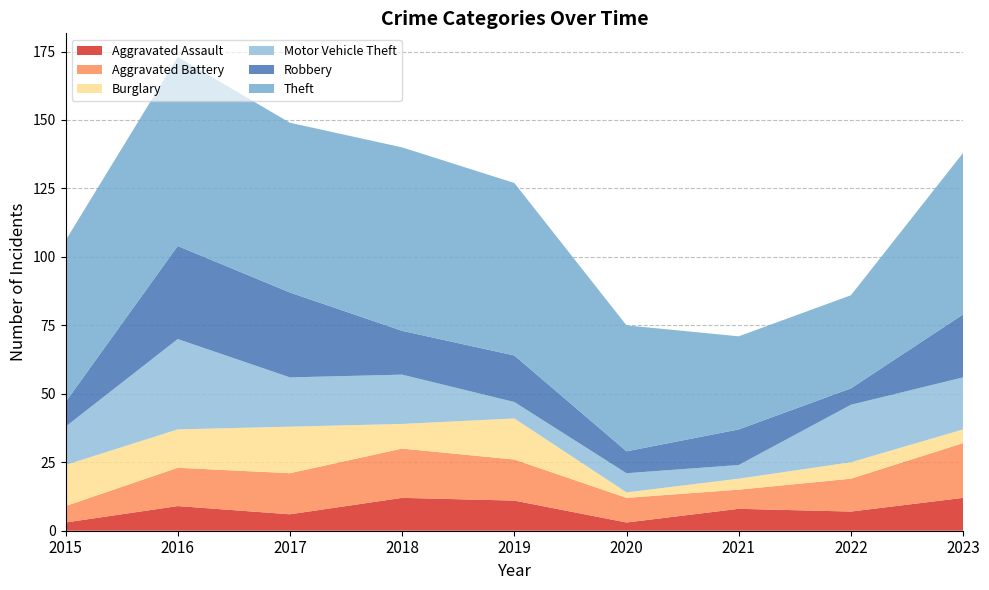

Reading right to left, list all the values displayed in this chart.

Aggravated Assault: 2023=12	2022=7	2021=8	2020=3	2019=11	2018=12	2017=6	2016=9	2015=3
Aggravated Battery: 2023=20	2022=12	2021=7	2020=9	2019=15	2018=18	2017=15	2016=14	2015=6
Burglary: 2023=5	2022=6	2021=4	2020=2	2019=15	2018=9	2017=17	2016=14	2015=15
Motor Vehicle Theft: 2023=19	2022=21	2021=5	2020=7	2019=6	2018=18	2017=18	2016=33	2015=14
Robbery: 2023=23	2022=6	2021=13	2020=8	2019=17	2018=16	2017=31	2016=34	2015=9
Theft: 2023=59	2022=34	2021=34	2020=46	2019=63	2018=67	2017=62	2016=69	2015=59